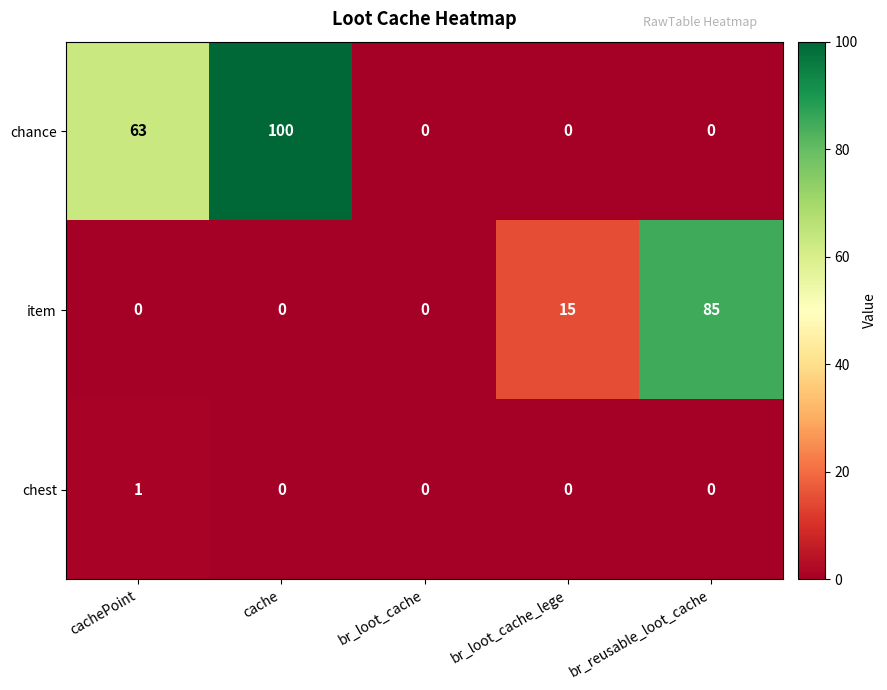

What is the difference between the maximum and minimum values in the chance series?

100